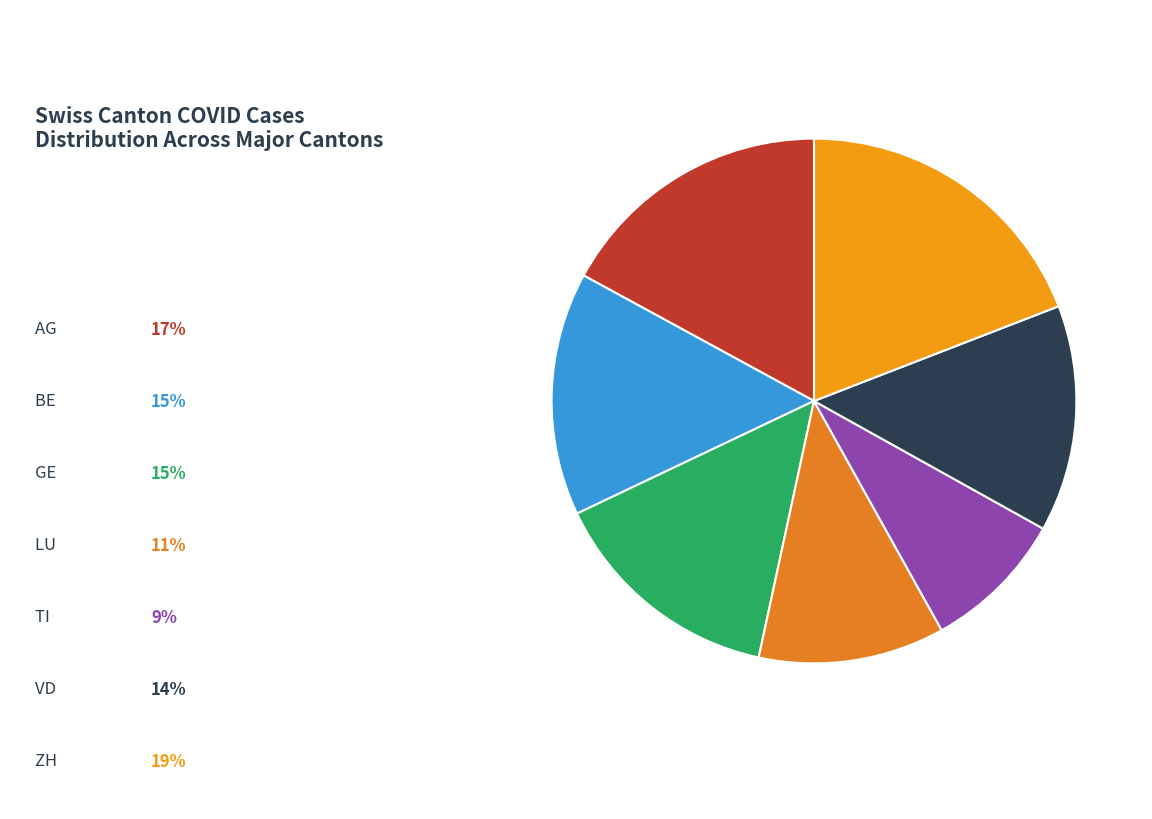

Rank the categories by value from lowest to highest.

TI, LU, VD, GE, BE, AG, ZH